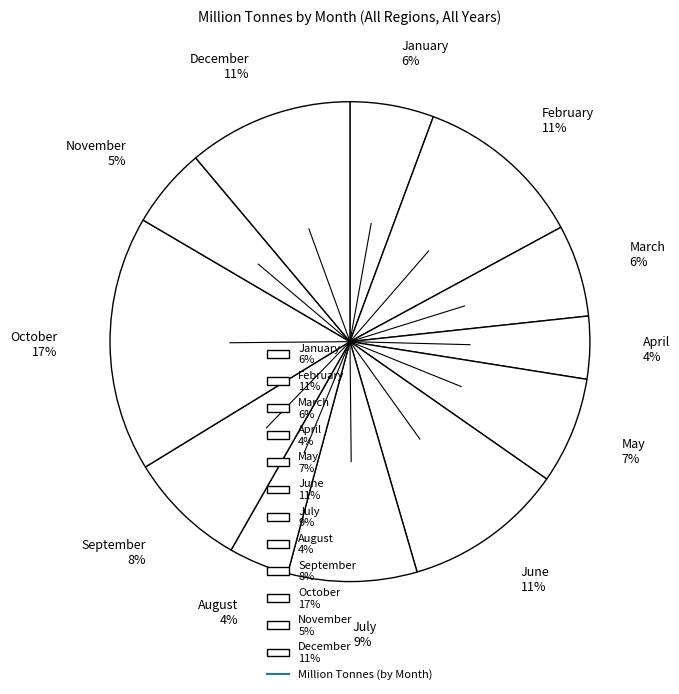

Is there any slice that represents more than half of the pie?

No